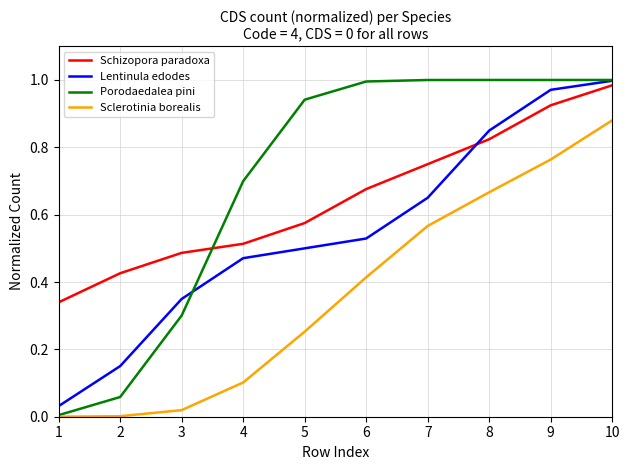

Which category has the highest value in the Schizopora paradoxa series?

10